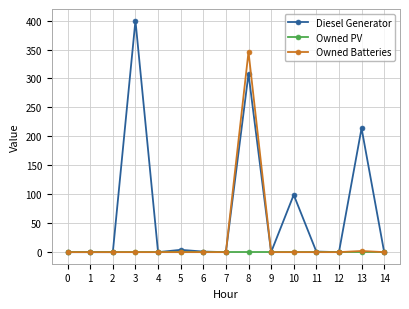

Which series has the widest spread of values?

Diesel Generator